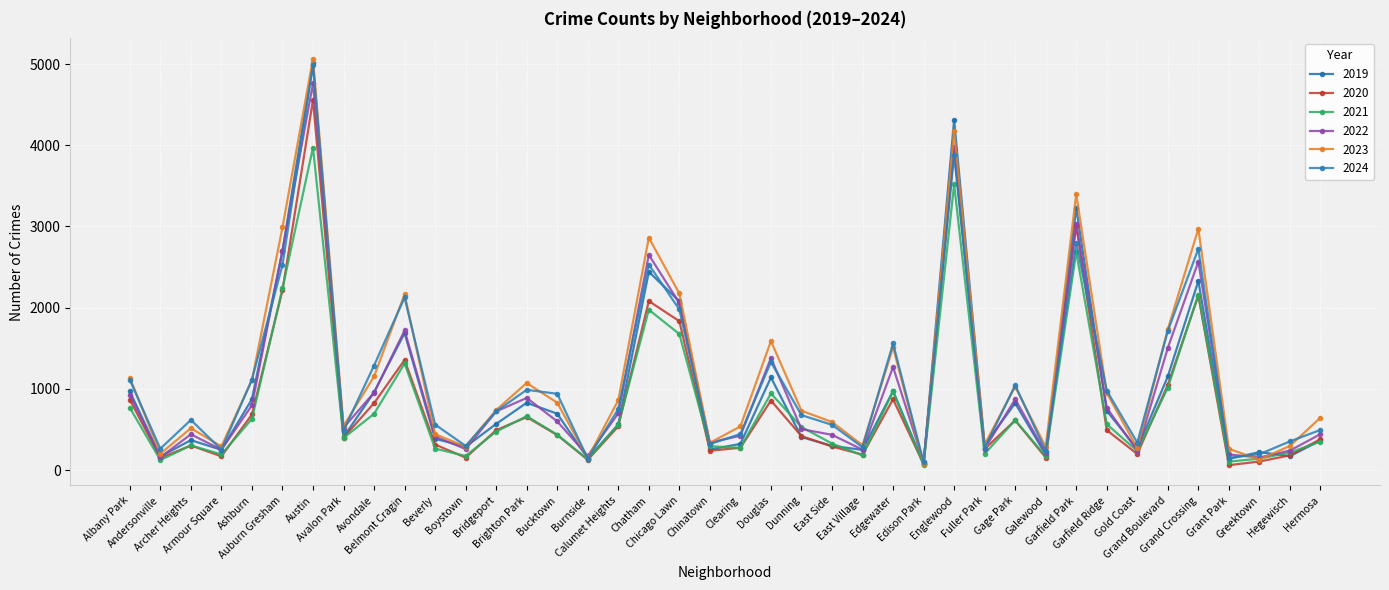

Does the chart have visible grid lines?

Yes